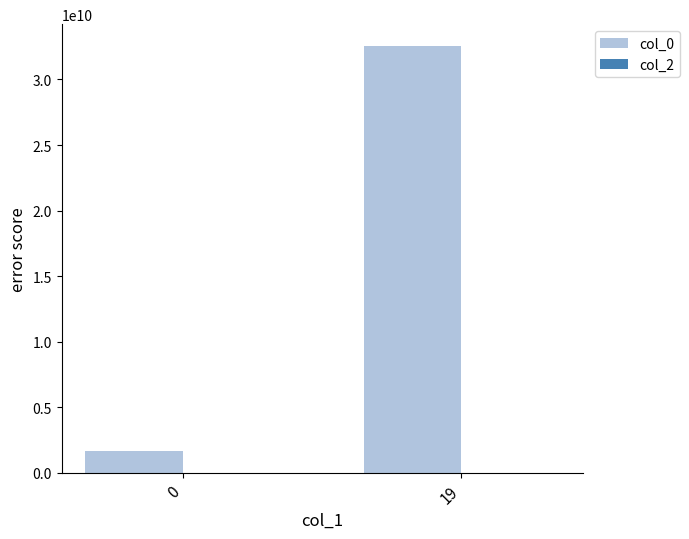

Which label corresponds to the largest value in the chart?

19